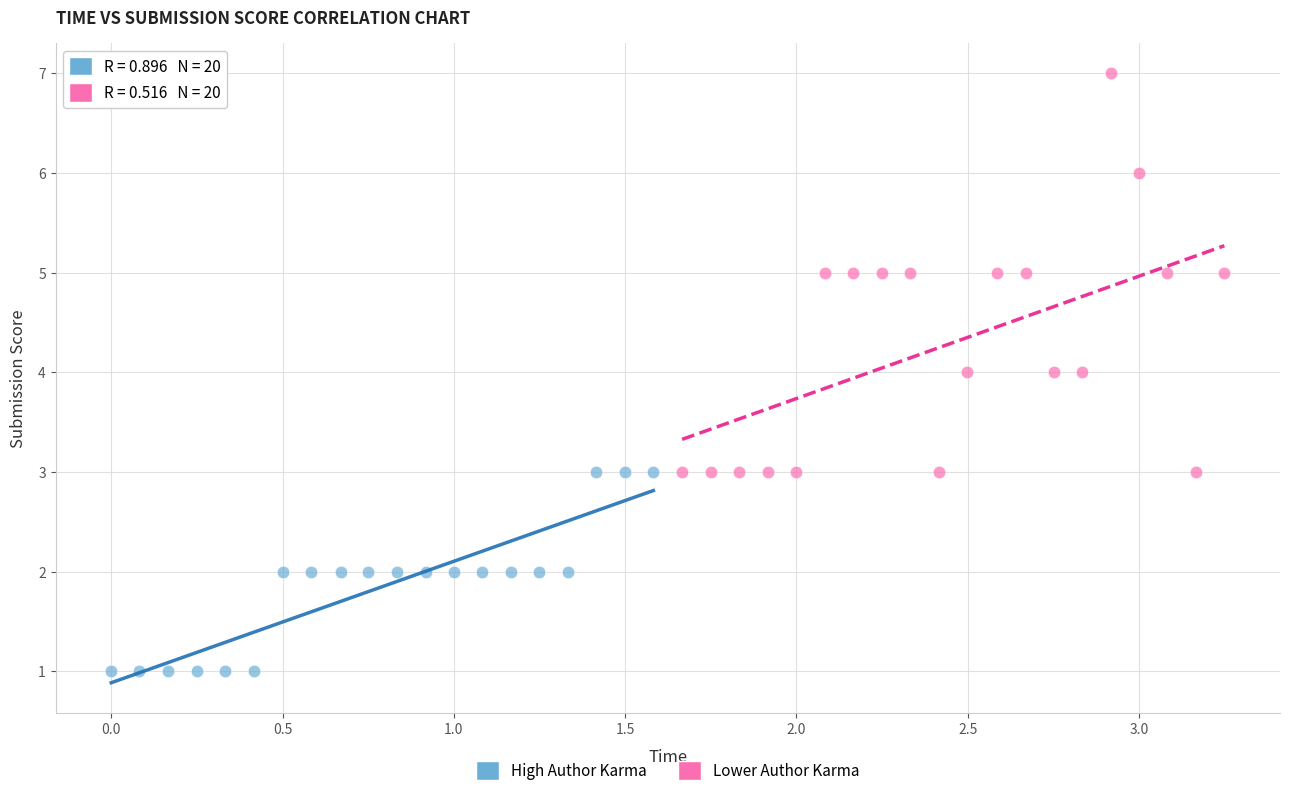

Which series reaches the maximum Y coordinate?

Lower Author Karma